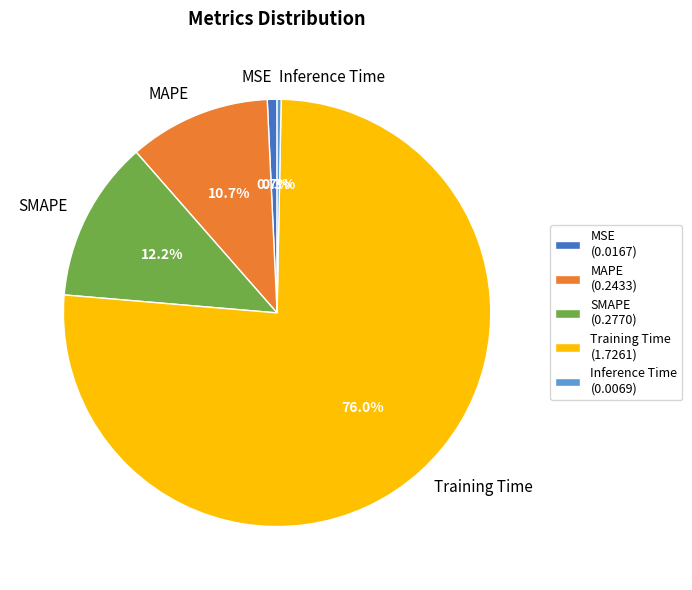

Is it true that Training Time is 90% of the pie?

False